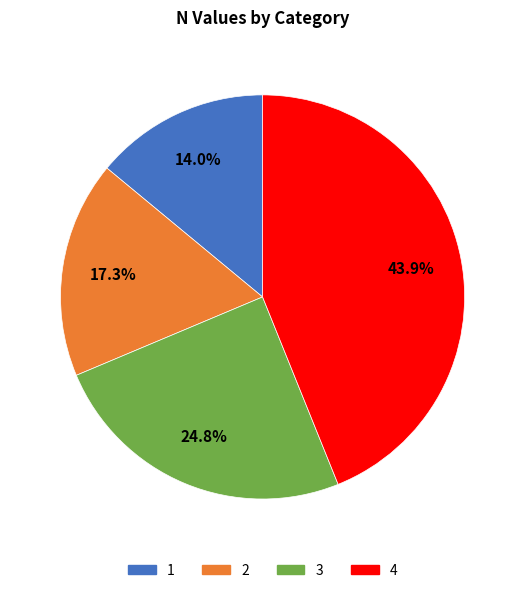

To the nearest percent, what is the difference between the largest and smallest slice percentages?

30%